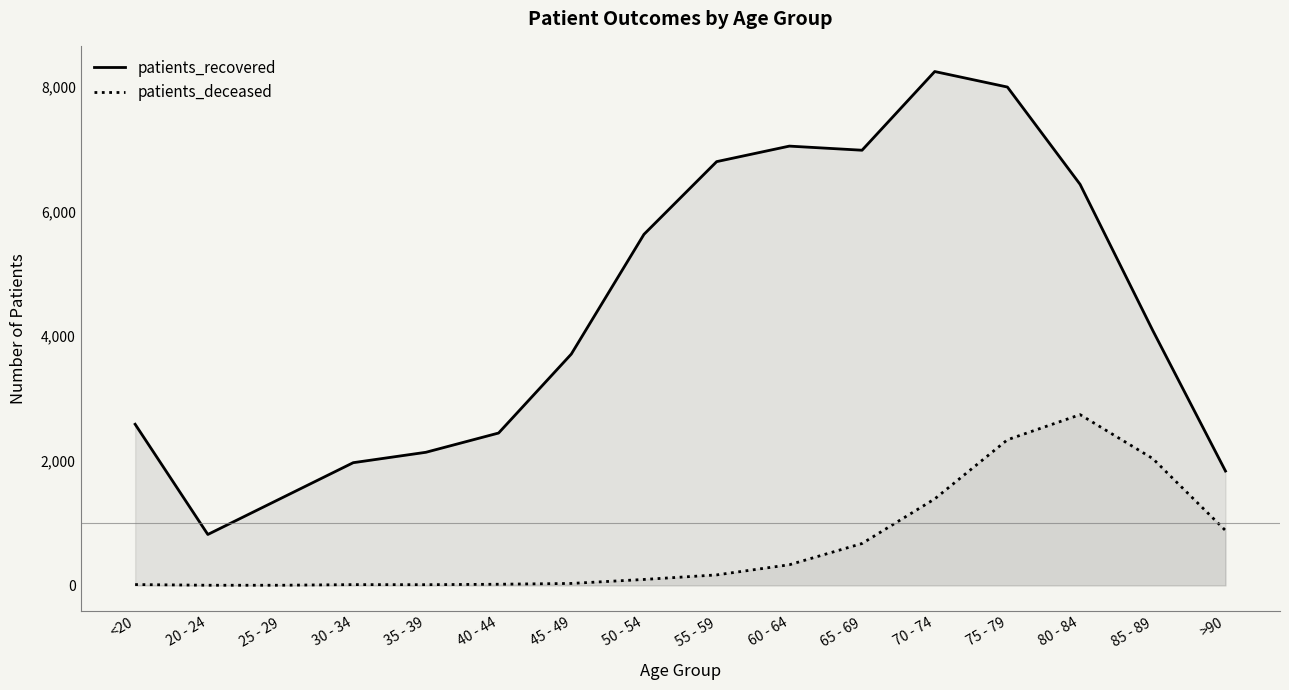

At which category is the sum across all series the highest?

75 - 79